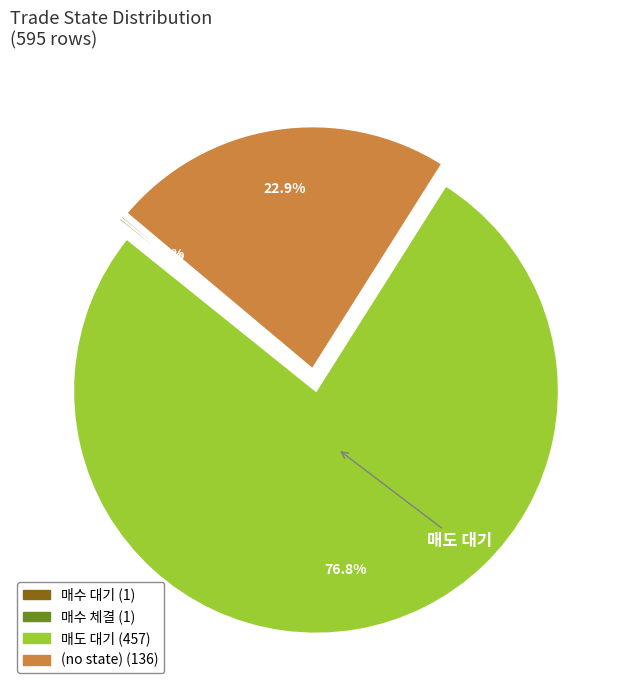

Is there any slice that represents more than half of the pie?

Yes